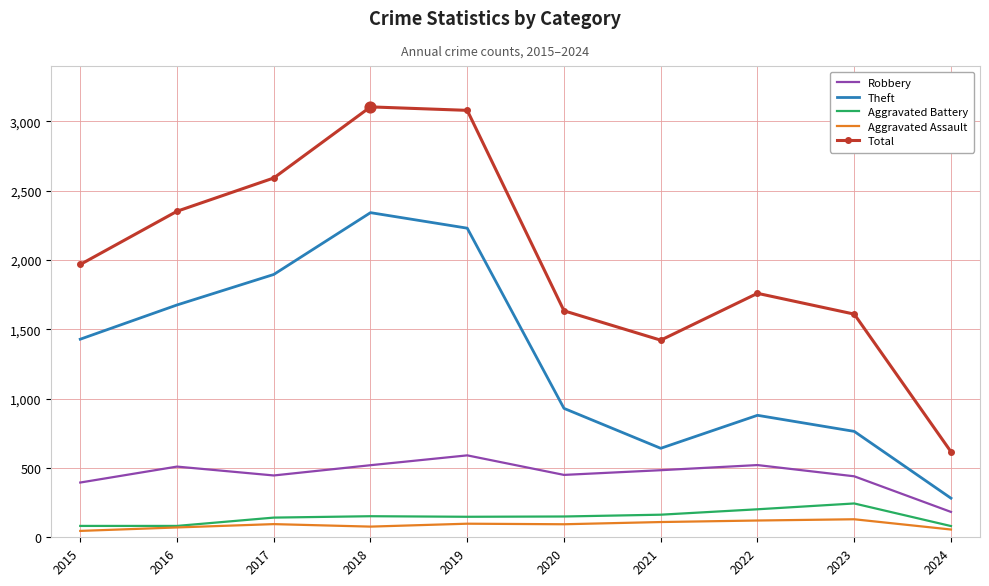

Is the value of Total at 2018 greater than the value of Aggravated Battery at 2023?

Yes